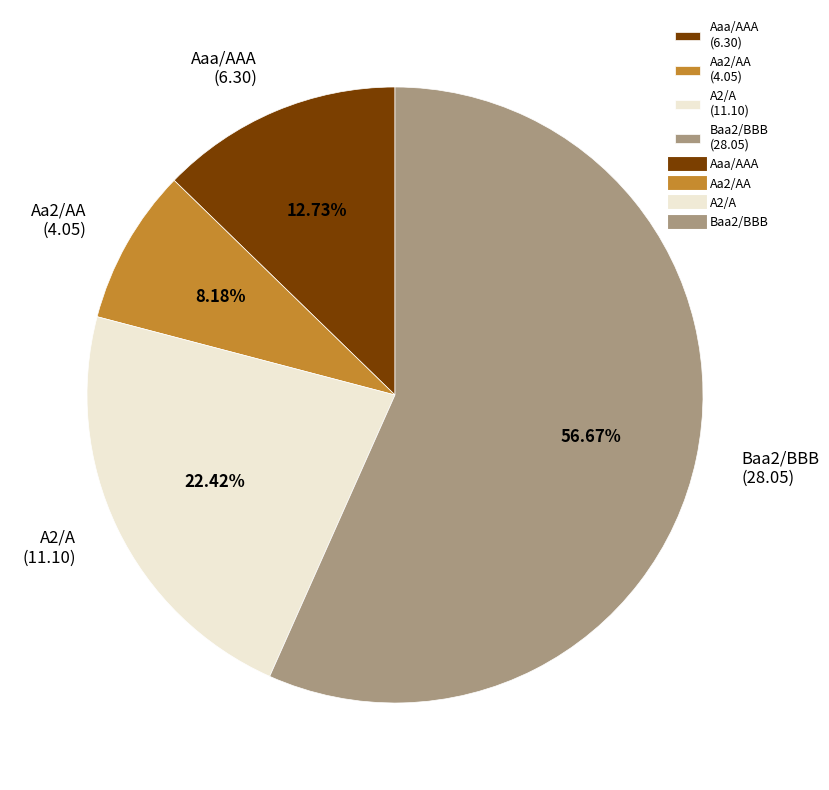

Between Aaa/AAA and A2/A, which is larger?

A2/A